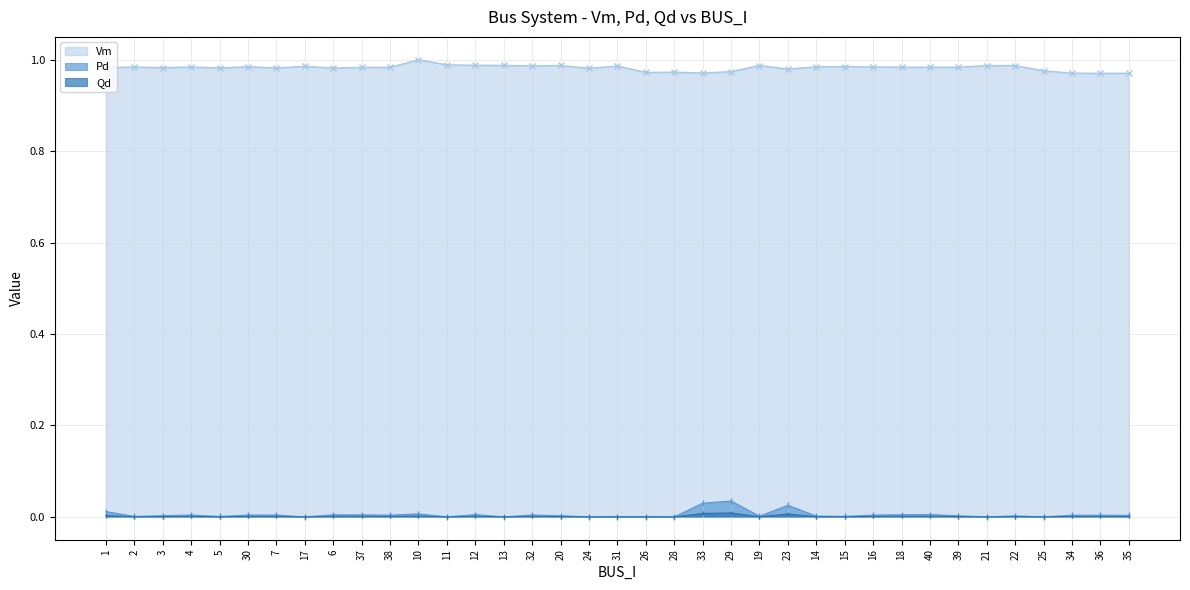

Does the chart display data point markers on the line(s)?

Yes